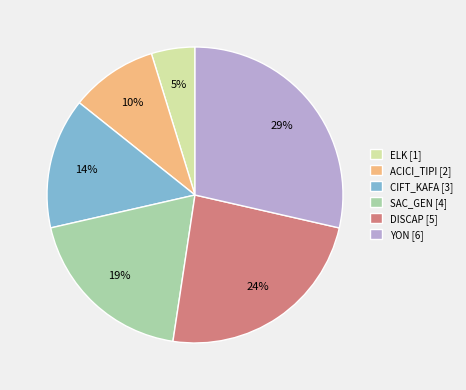

Which slice is the largest?

YON